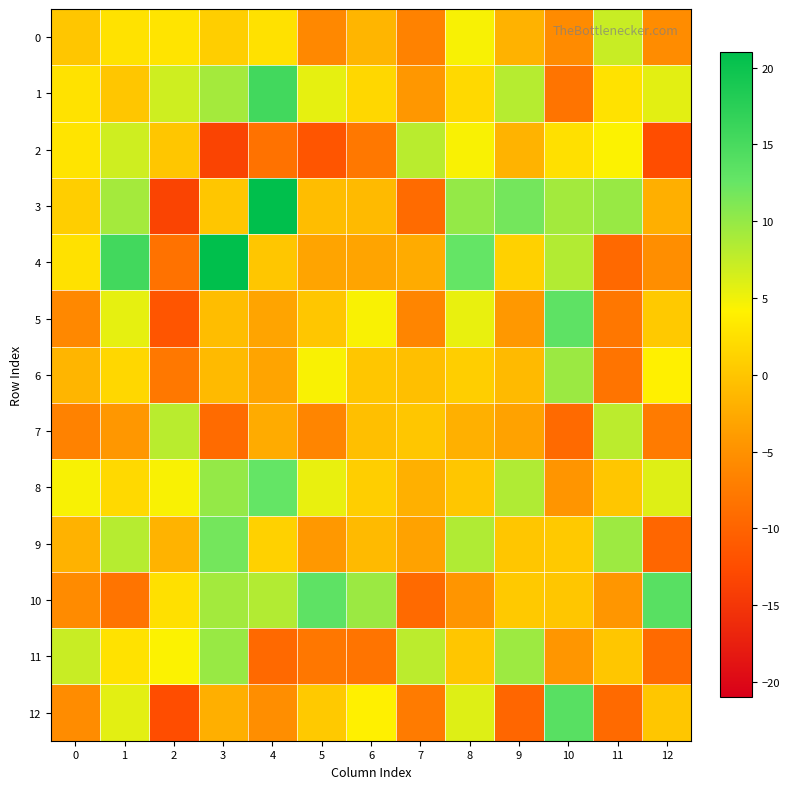

What is the spread (max minus min) of values at 7?

17.3